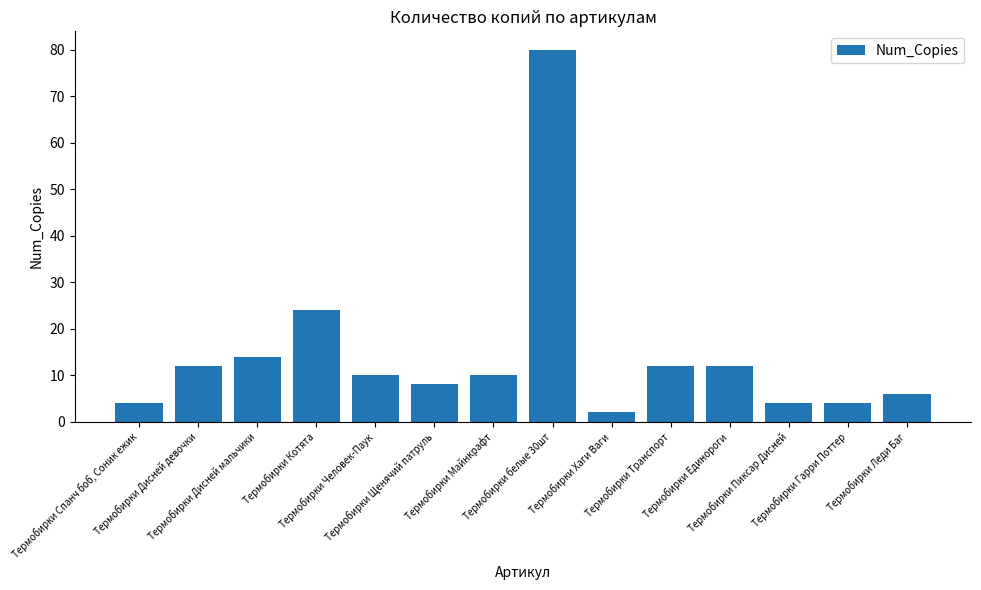

What is the average value?

14